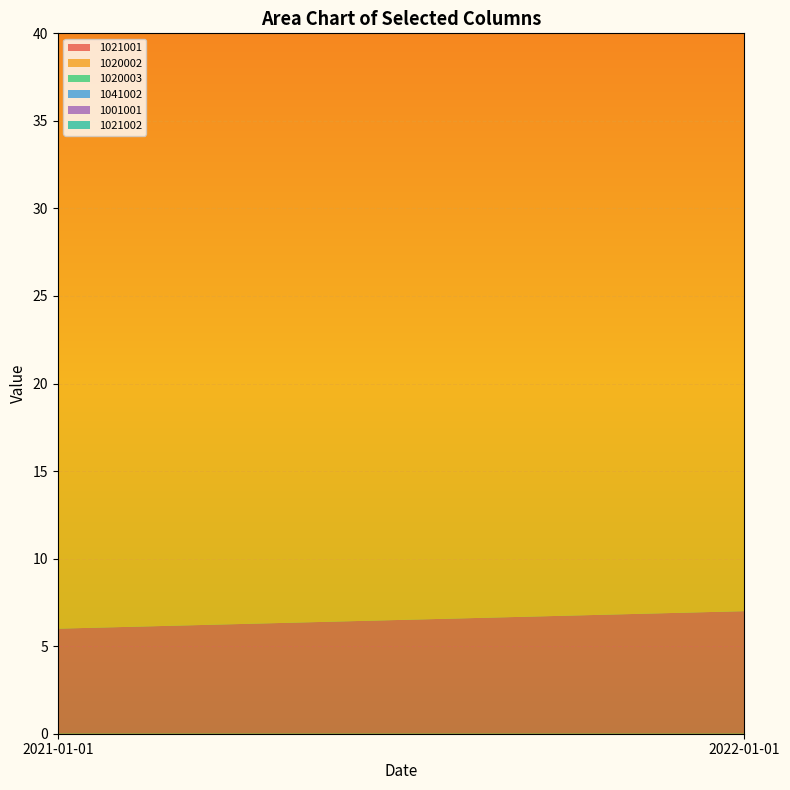

Reading right to left, list all the values displayed in this chart.

1021001: 2022-01-01=7	2021-01-01=6
1020002: 2022-01-01=34	2021-01-01=34
1020003: 2022-01-01=22	2021-01-01=22
1041002: 2022-01-01=0	2021-01-01=0
1001001: 2022-01-01=0	2021-01-01=0
1021002: 2022-01-01=0	2021-01-01=0